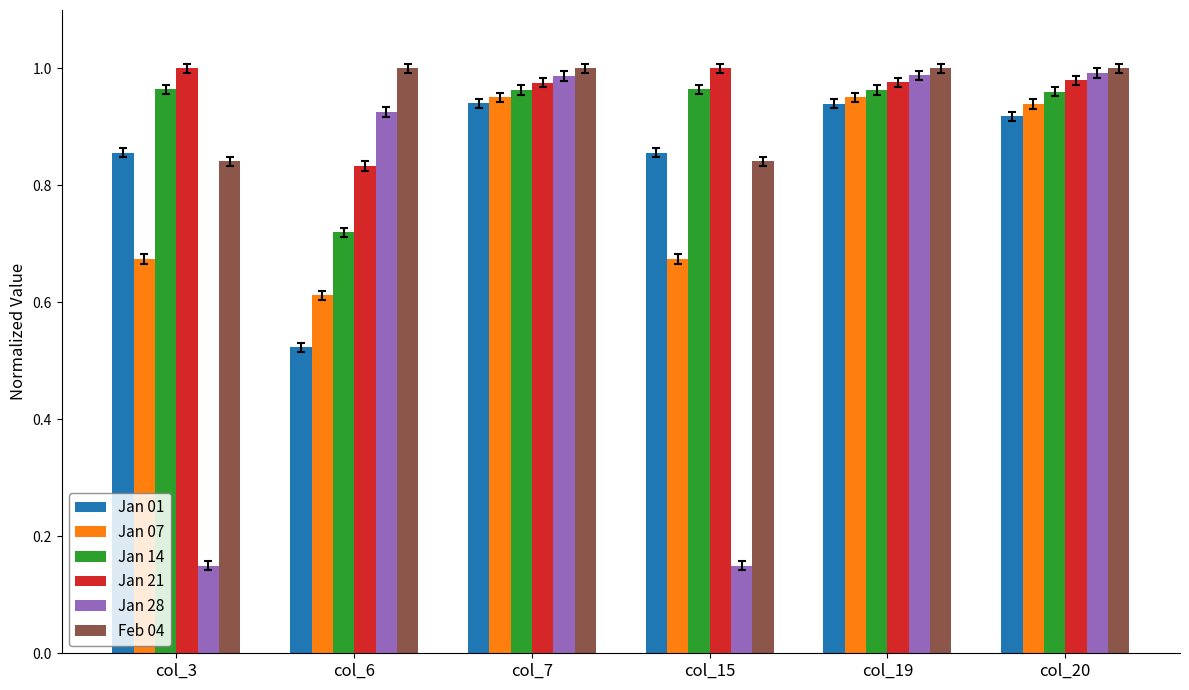

Is it true that Jan 21 equals 1.5 at col_7?

False